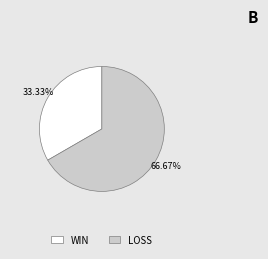

Is it true that LOSS is 67% of the pie?

True